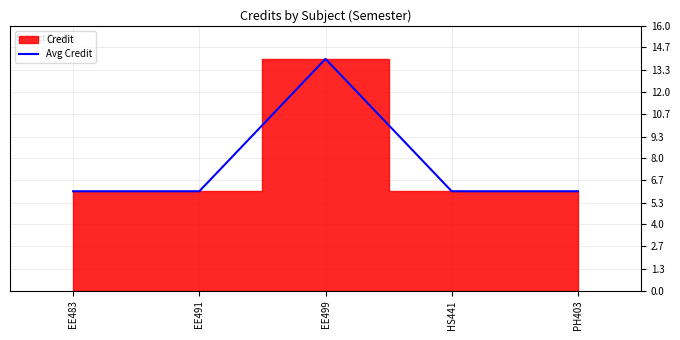

True or false: the data has more than 1 interior local peaks.

False